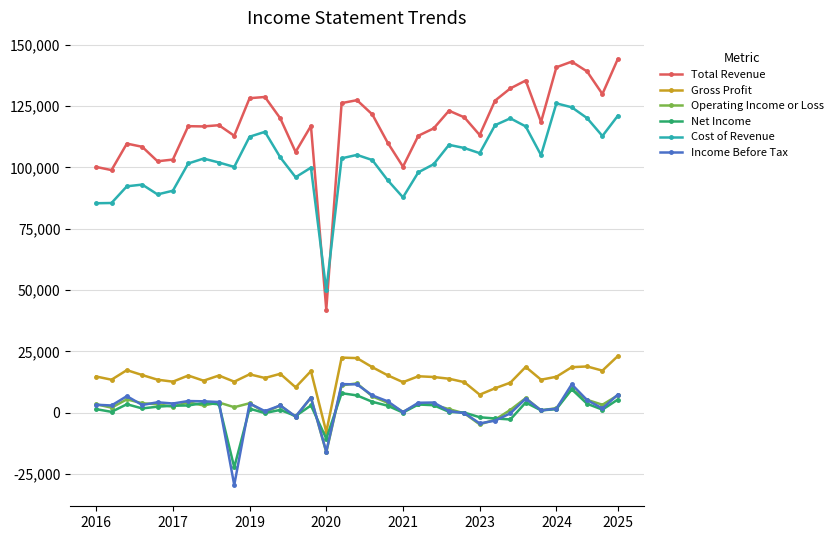

Which series has the widest spread of values?

Total Revenue